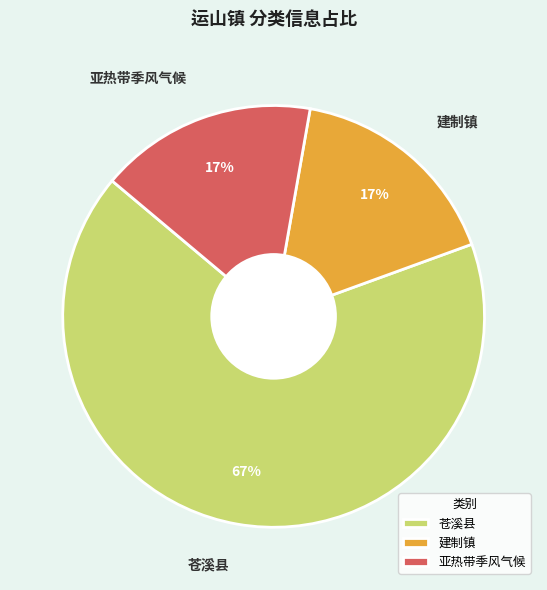

How many segments does this pie chart have?

3